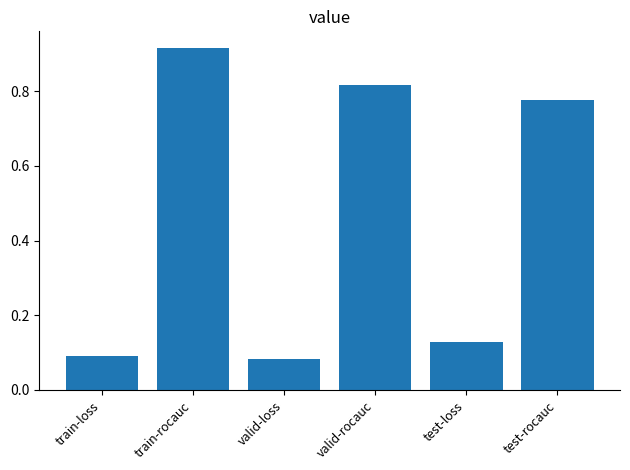

Where is the data nearest to the value 0?

valid-loss